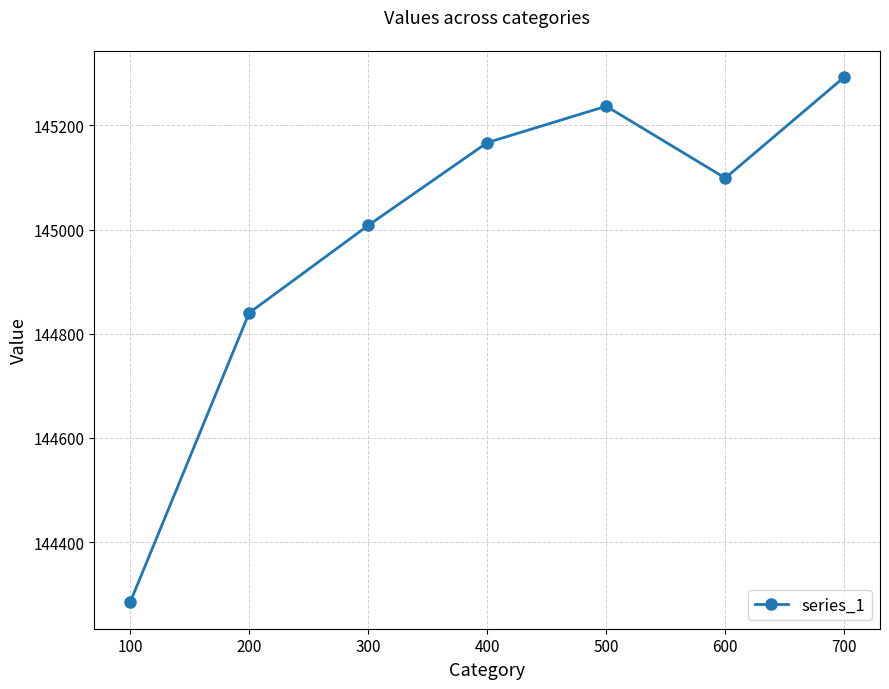

Where is the first local maximum?

500